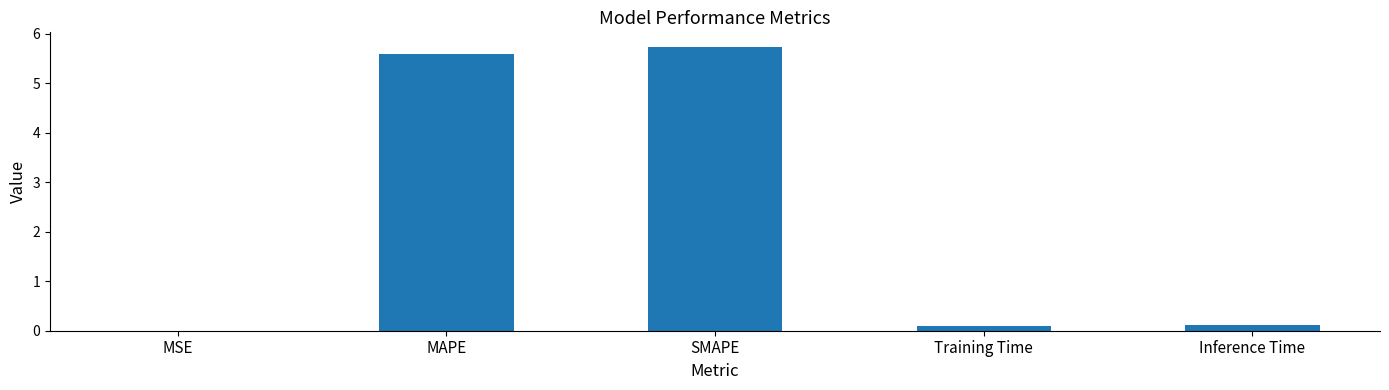

Is it true that the value at MAPE is 2.2?

False